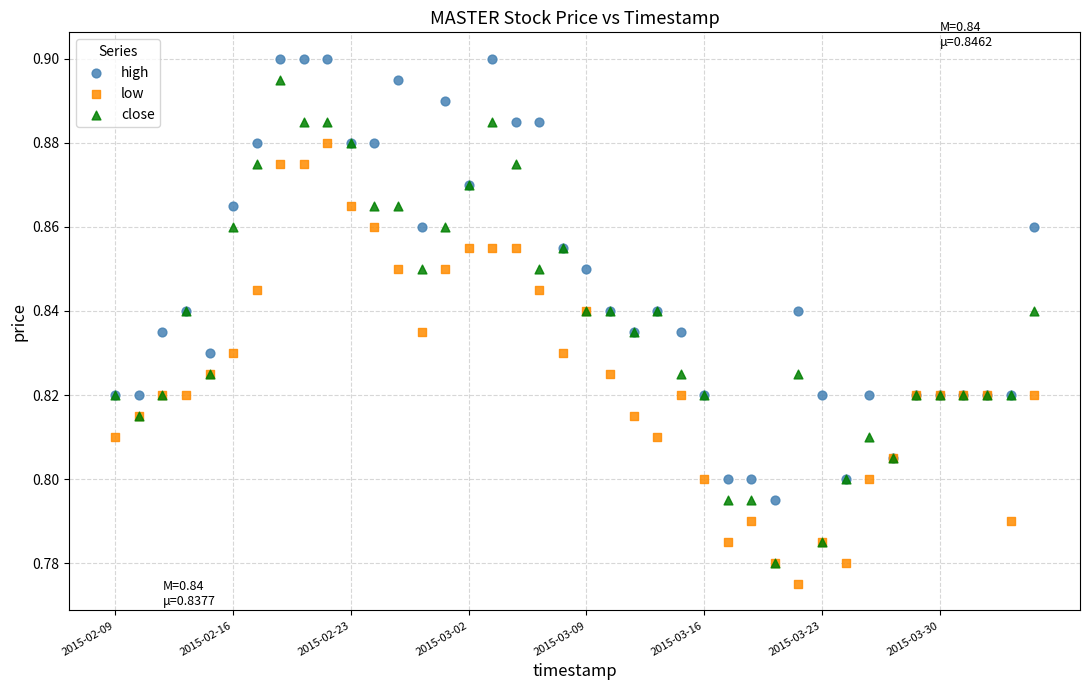

Which series has the widest spread of Y values?

close